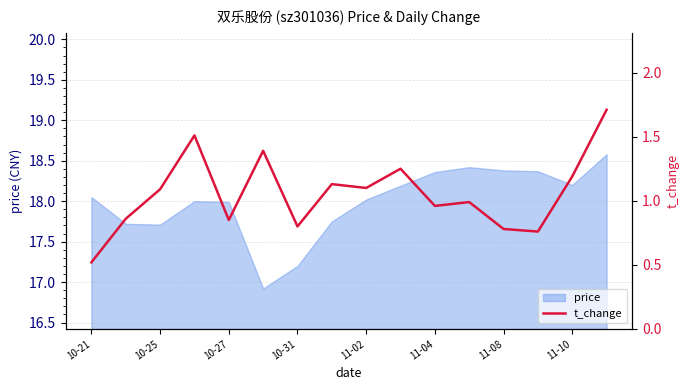

The price series shows 7.4 at 10-31. True or false?

False